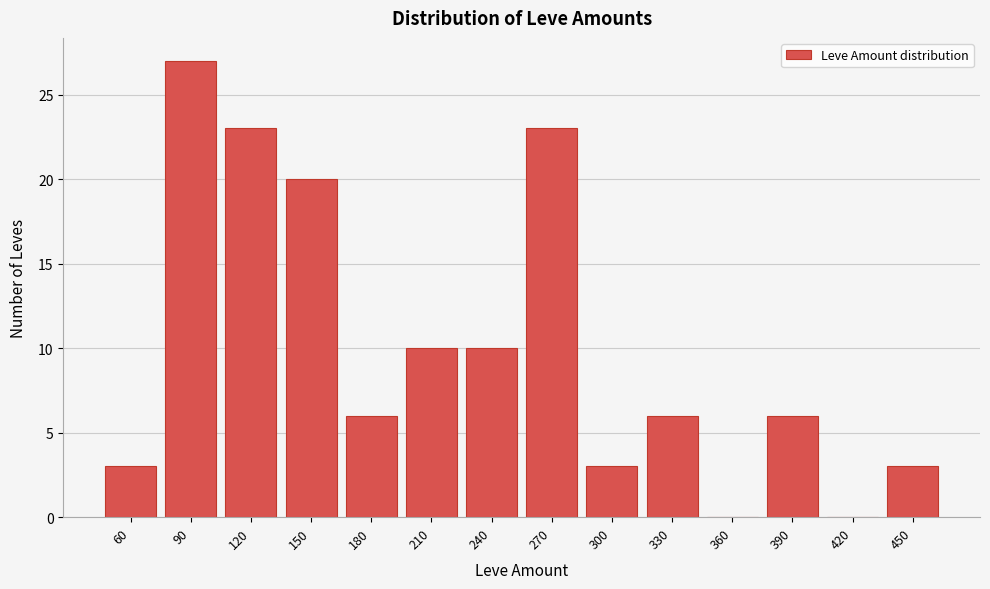

Reading left to right, what are all the values shown in this chart?

60=3	90=27	120=23	150=20	180=6	210=10	240=10	270=23	300=3	330=6	360=0	390=6	420=0	450=3